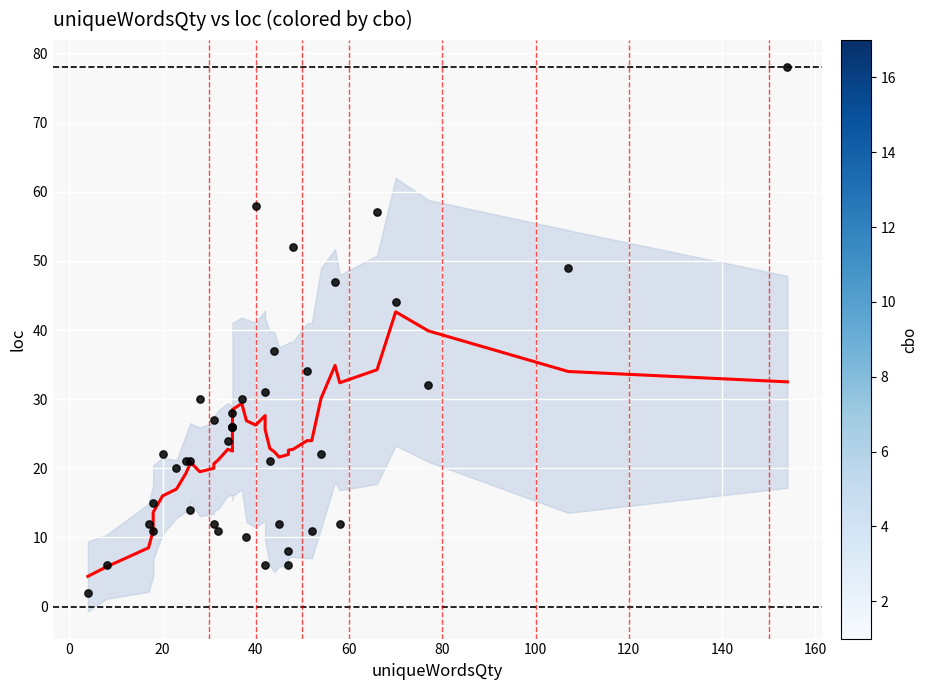

What Y value in the scatter plot is closest to 40?

37